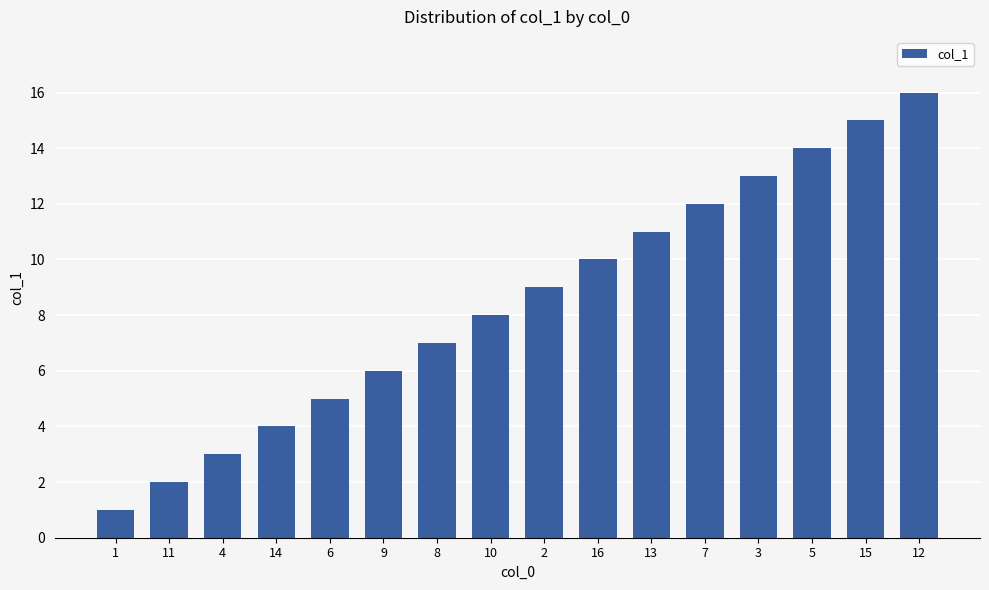

Which label corresponds to the largest value in the chart?

12